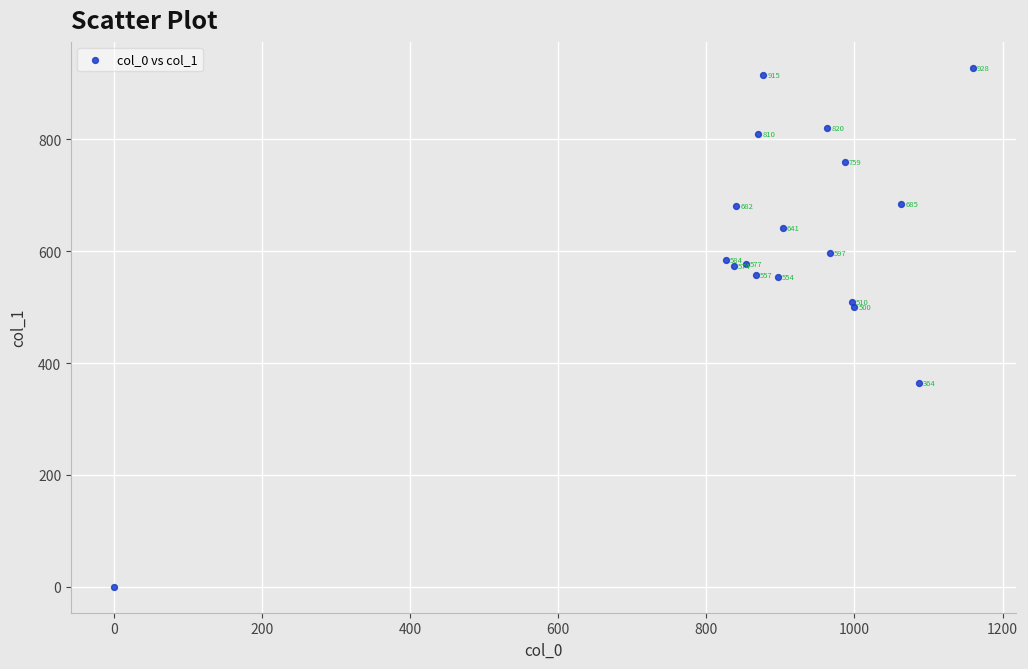

What Y value in the scatter plot is closest to 464?

499.5